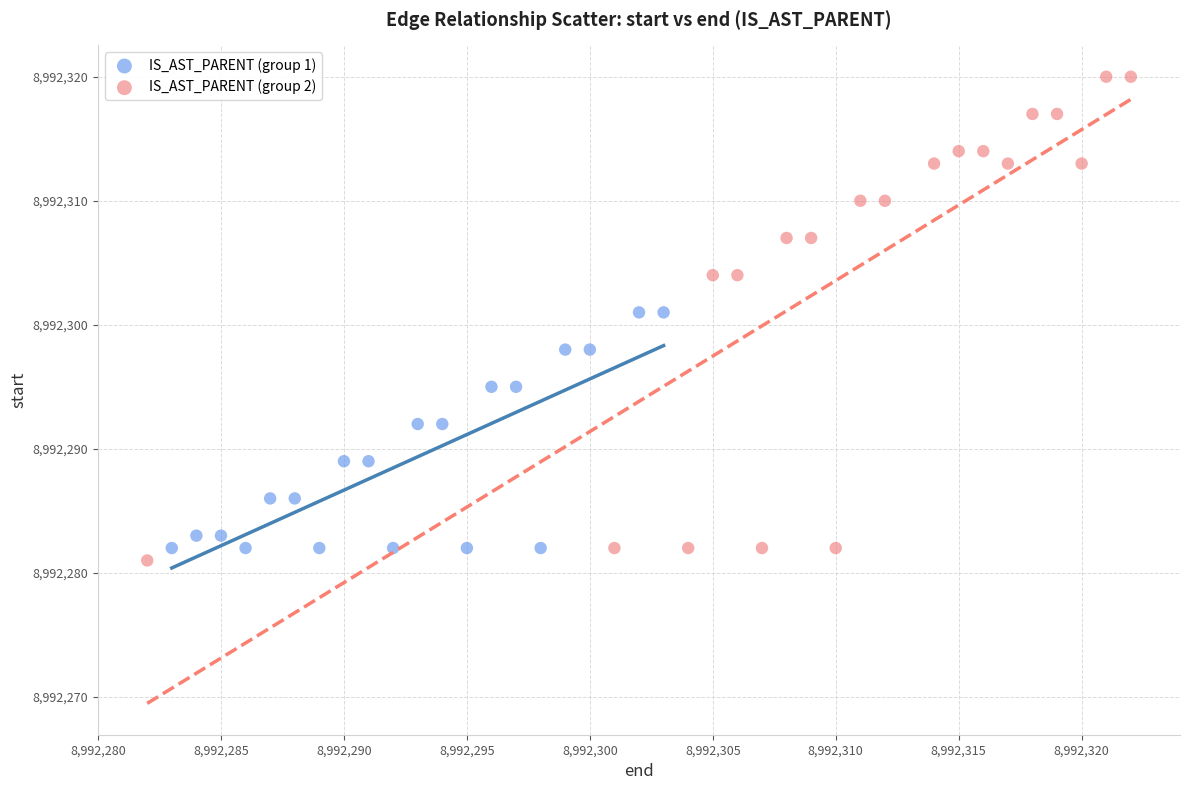

What are all the series names shown in the legend?

IS_AST_PARENT (group 1), IS_AST_PARENT (group 2)